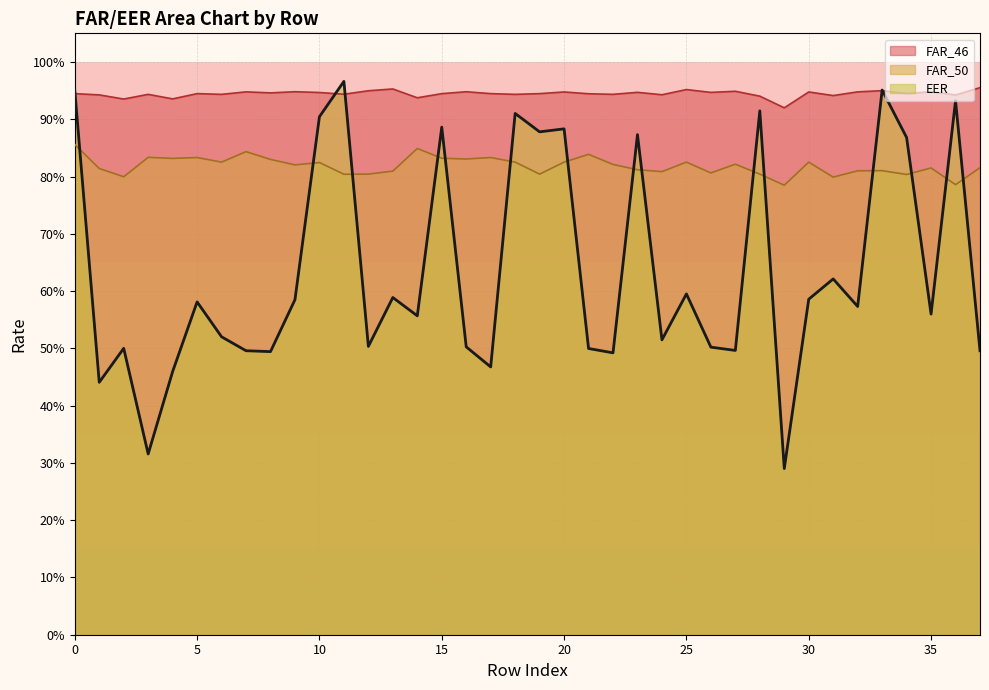

What are all the series names shown in the legend?

FAR_46, FAR_50, EER